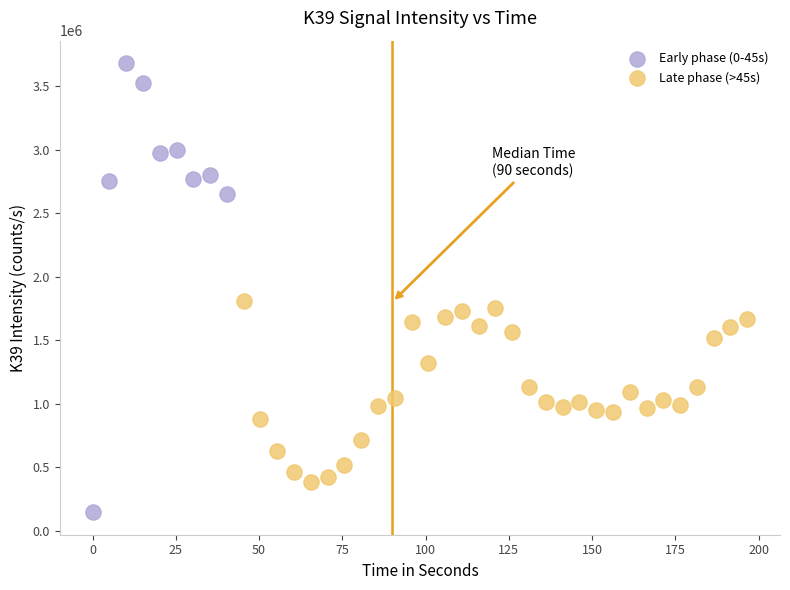

Which series has the widest spread of Y values?

Early phase (0-45s)